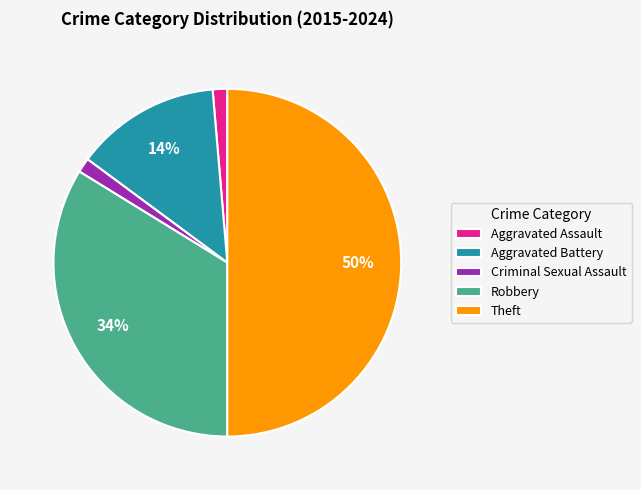

To the nearest percent, what is the difference between the largest and smallest slice percentages?

49%